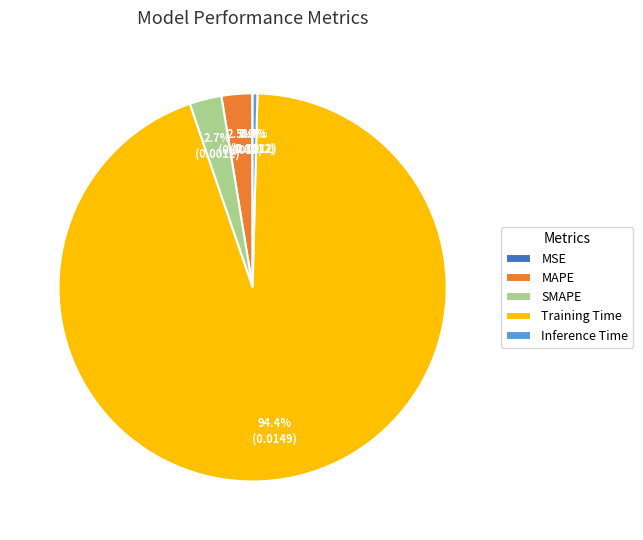

Combined, what portion of the pie is SMAPE and MAPE?

5.2%